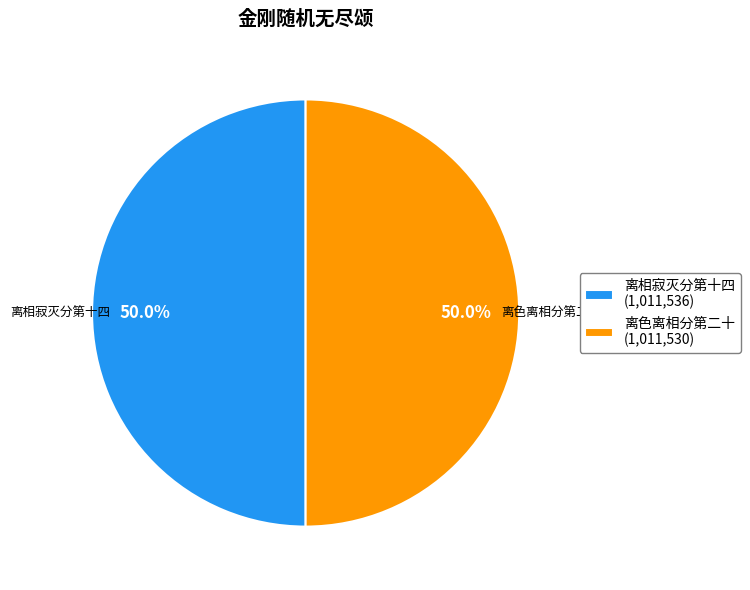

Count the number of slices in the pie.

2